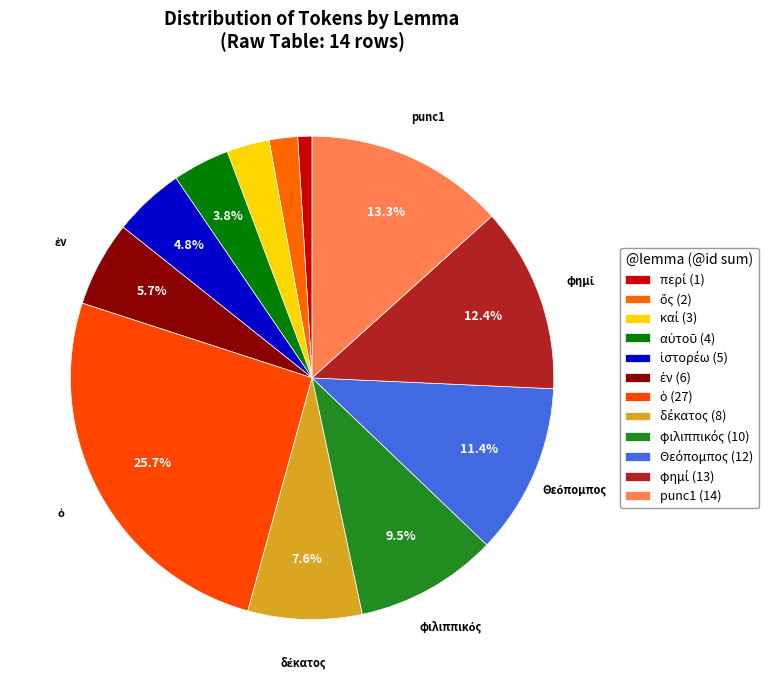

How many slices are in this pie chart?

12